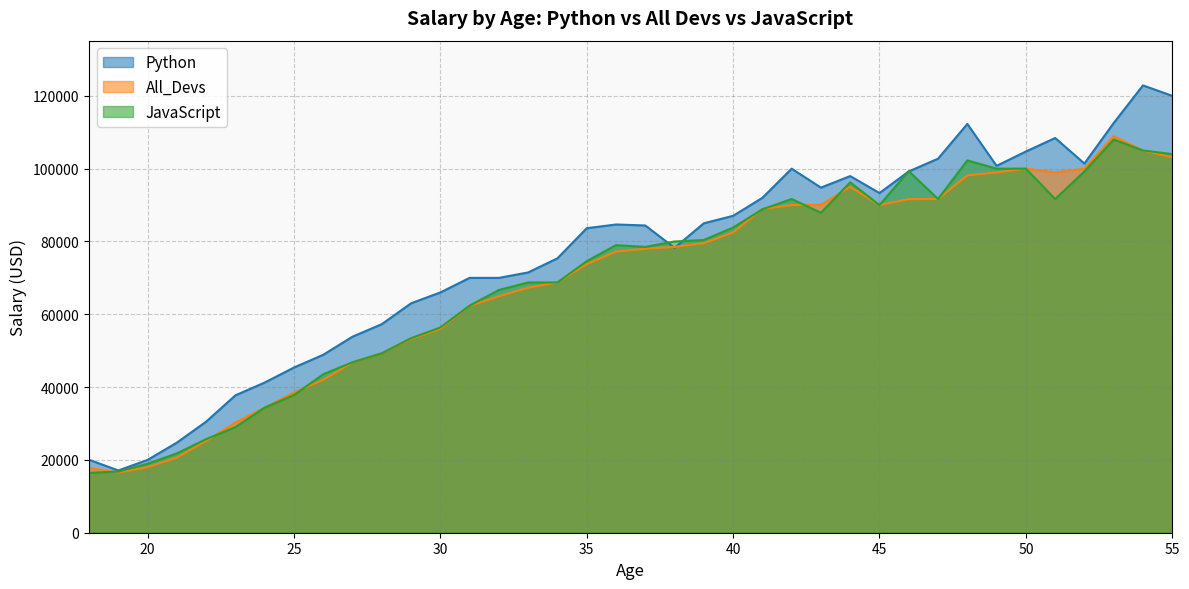

At which category does JavaScript reach its first local valley?

37